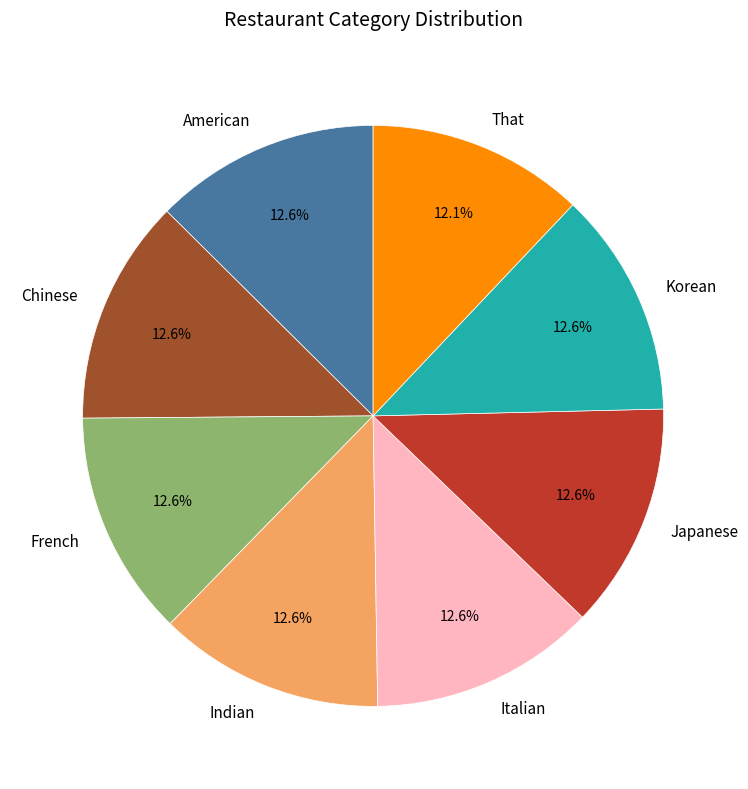

What percentage is the Korean slice, to the nearest percent?

13%